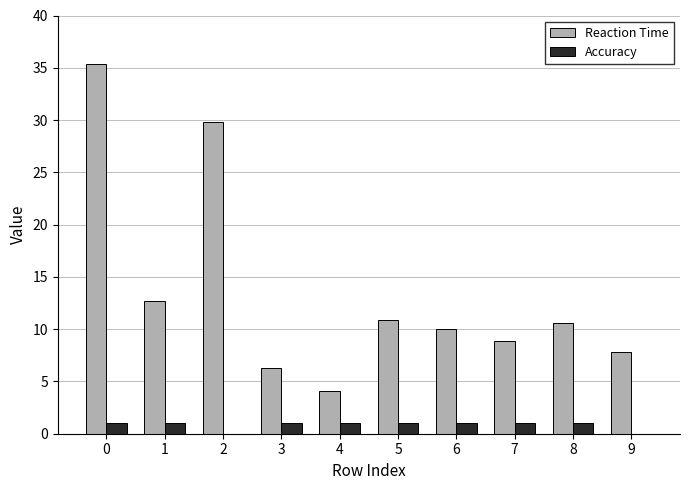

Which series has the largest total across all categories?

Reaction Time